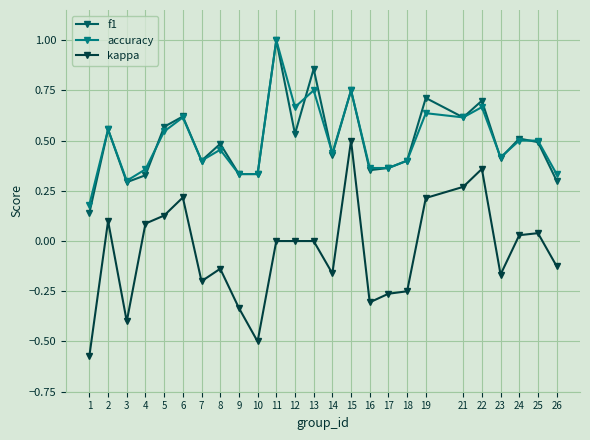

Is this an area chart (filled region under the line)?

No